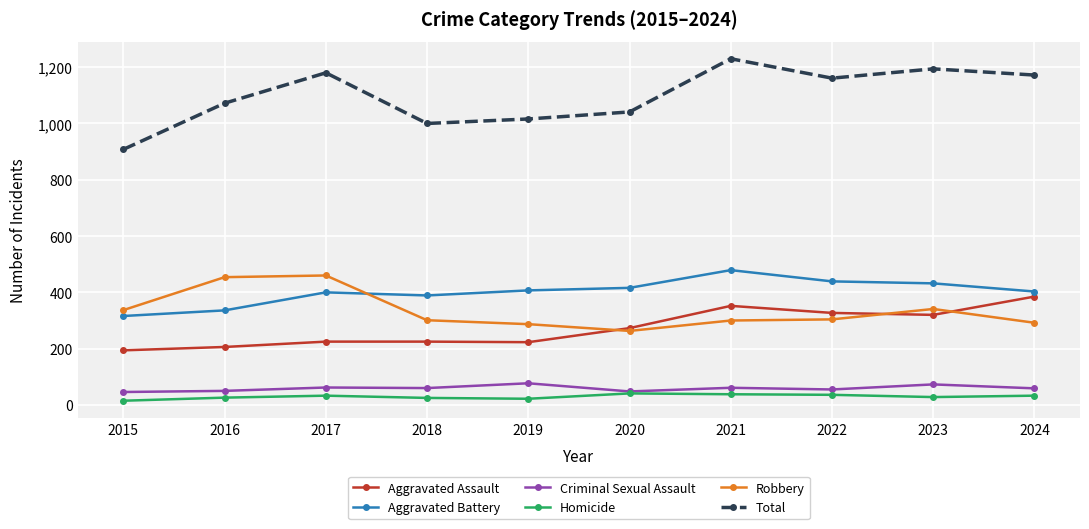

What is the sum of all Robbery values?

3339